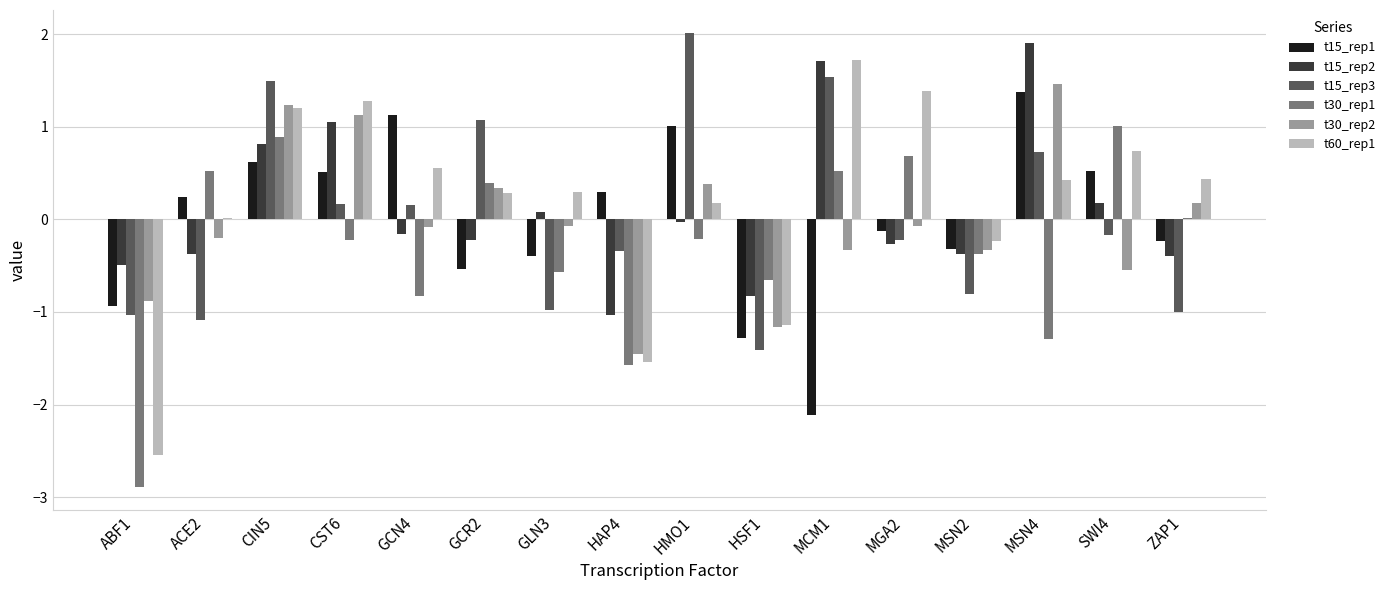

At which category is the sum across all series the highest?

CIN5